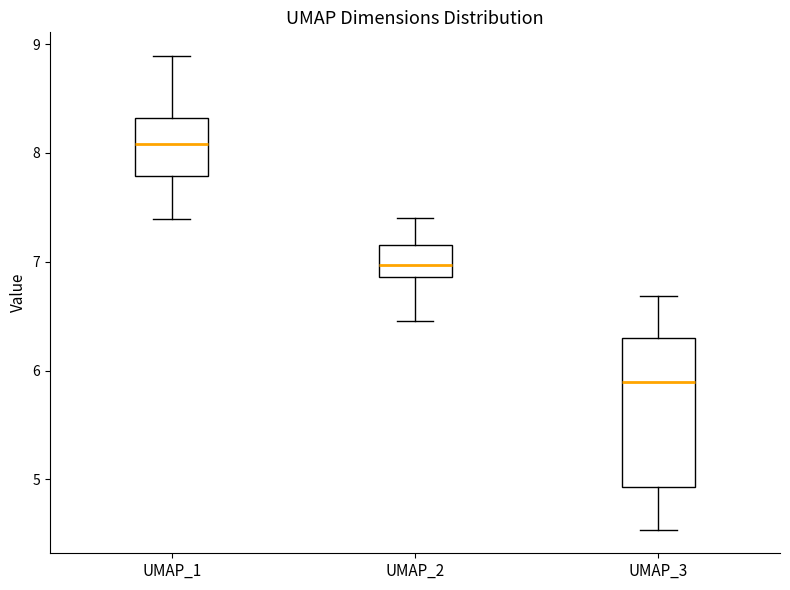

Reading left to right, read every box against the y-axis: the position of its median line, the range the box covers, and the ends of its whiskers. The values are not printed on the chart, so give them approximately, as read against the axis.

UMAP_1: median 8.1, box 7.8 to 8.3, whiskers 7.4 to 8.9
UMAP_2: median 7.0, box 6.9 to 7.2, whiskers 6.5 to 7.4
UMAP_3: median 5.9, box 4.9 to 6.3, whiskers 4.5 to 6.7